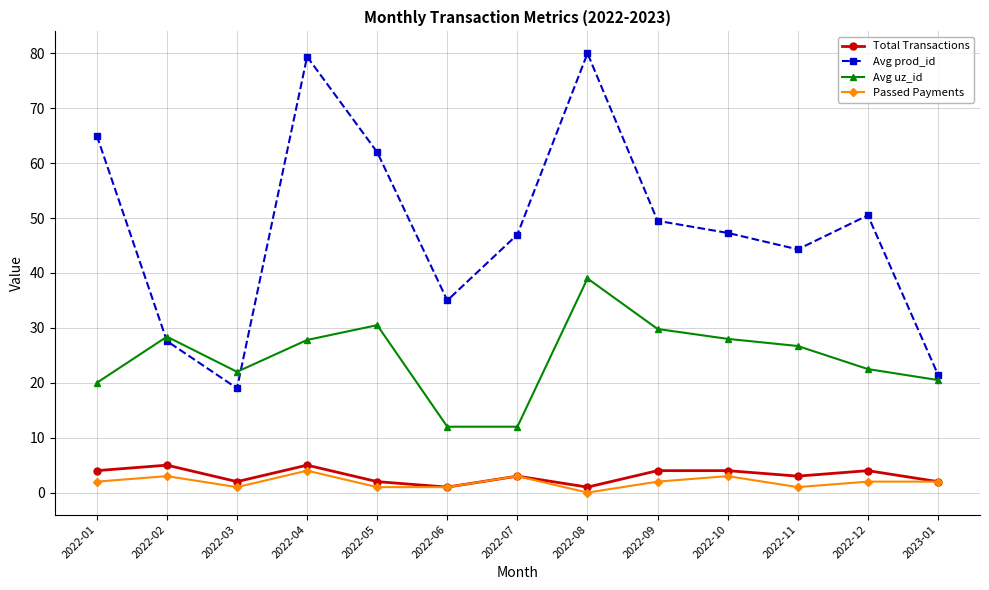

What is the minimum value for Avg uz_id?

12.0